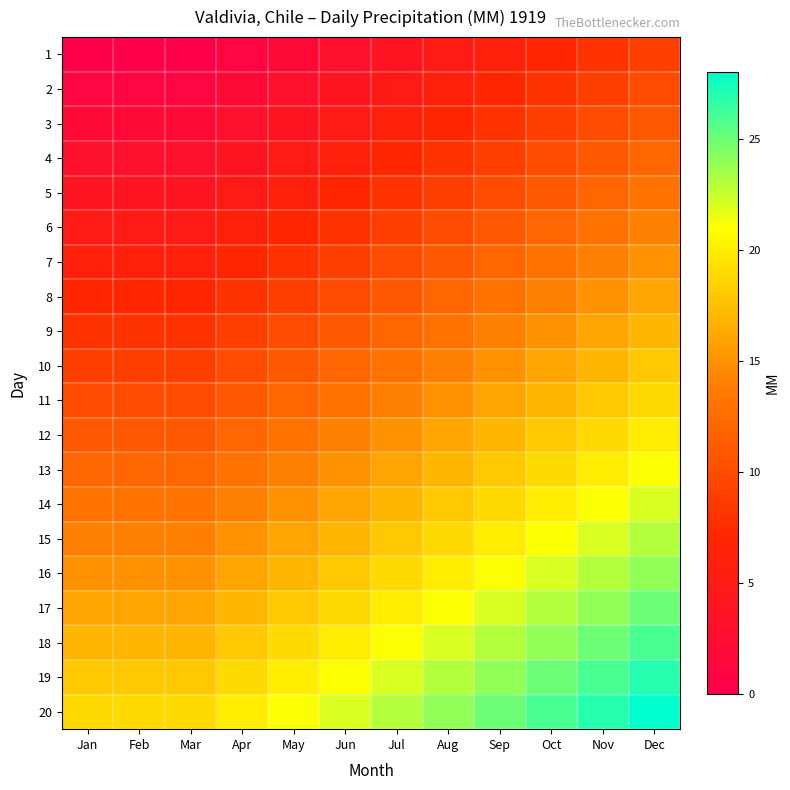

Which has a higher value, Sep or Feb?

Sep